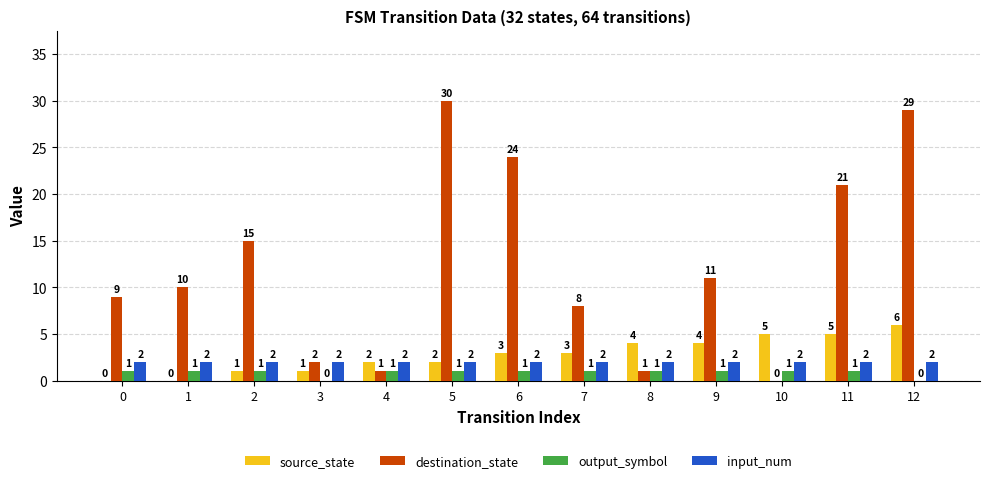

Between 6 and 8, which series saw the biggest shift?

destination_state